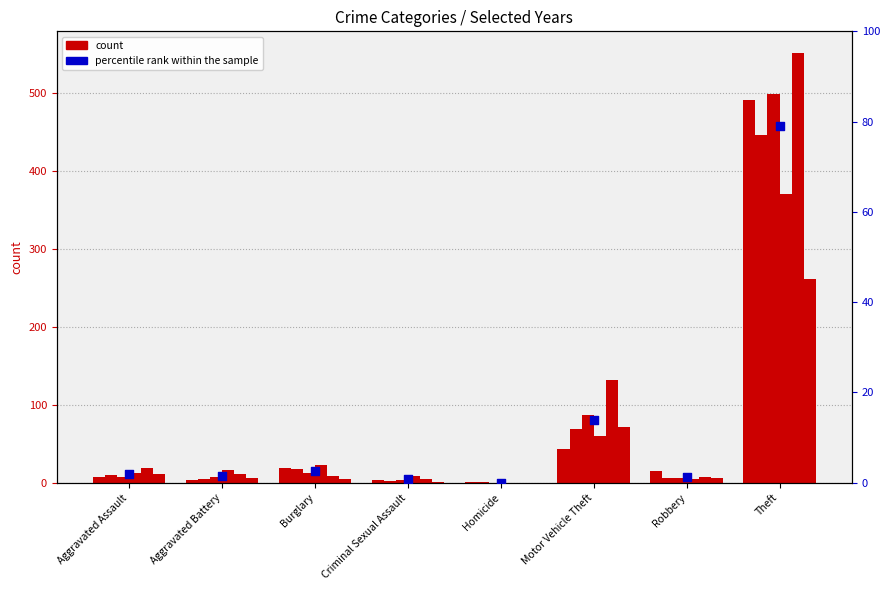

Which has a higher value, Aggravated Battery or Homicide?

Aggravated Battery